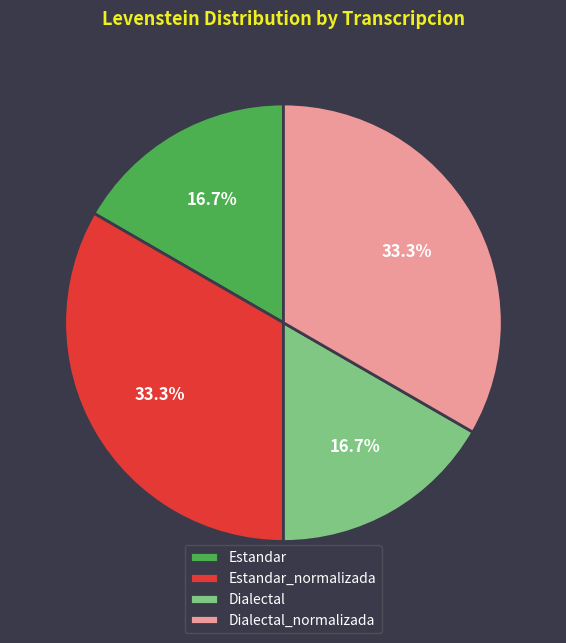

What is the ratio of the value at Dialectal_normalizada to the value at Estandar_normalizada?

1.0